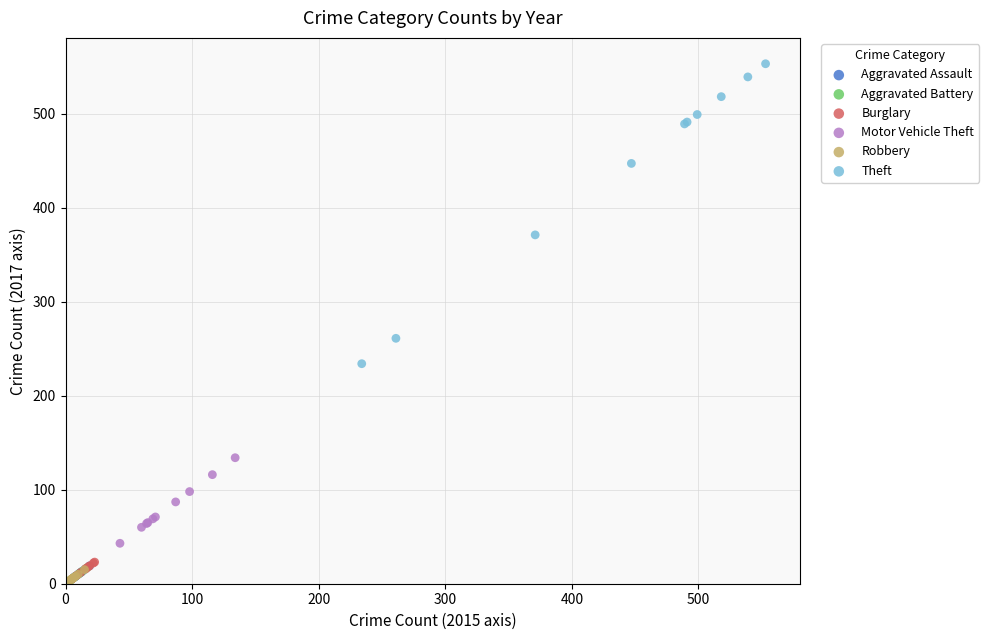

Which series contains the highest Y value?

Theft